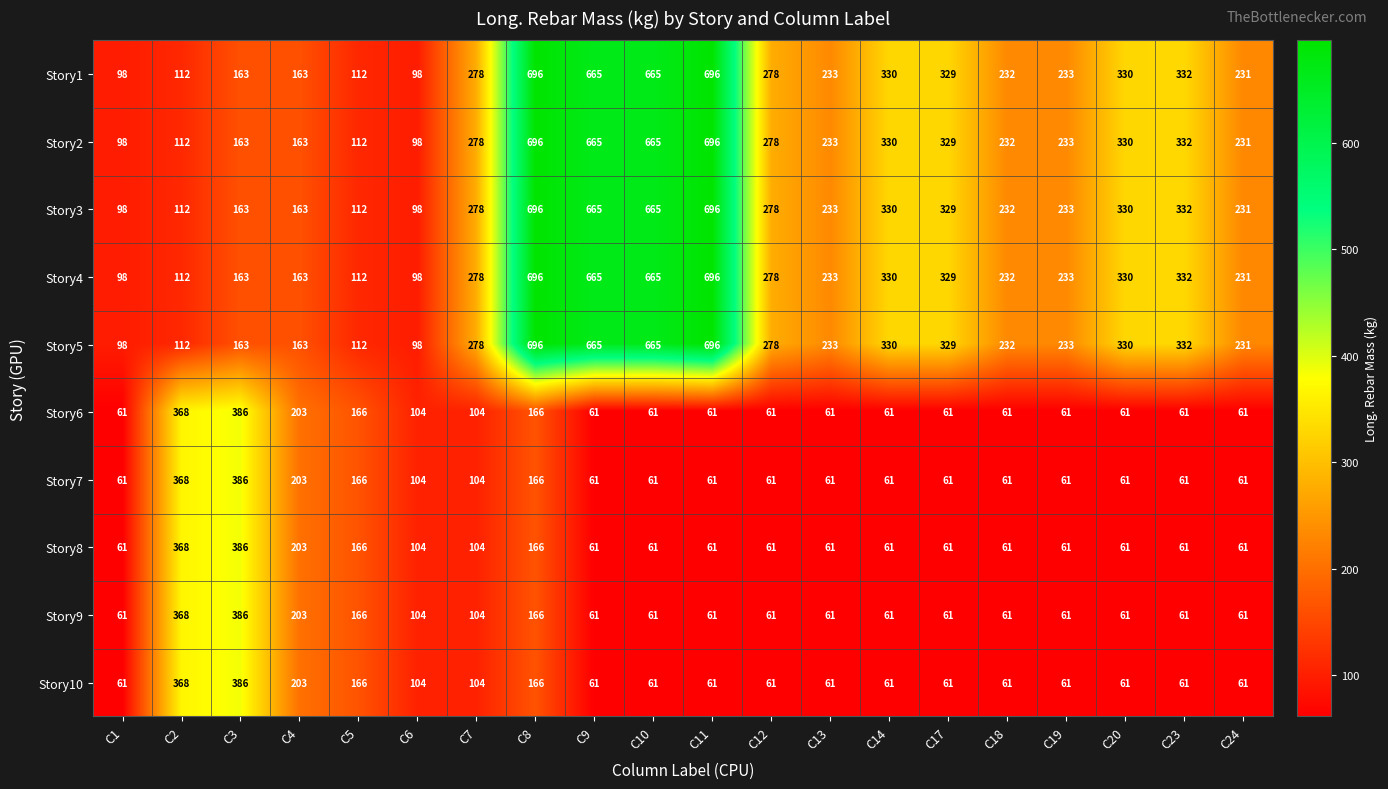

What is the difference between the highest and lowest values at C19?

172